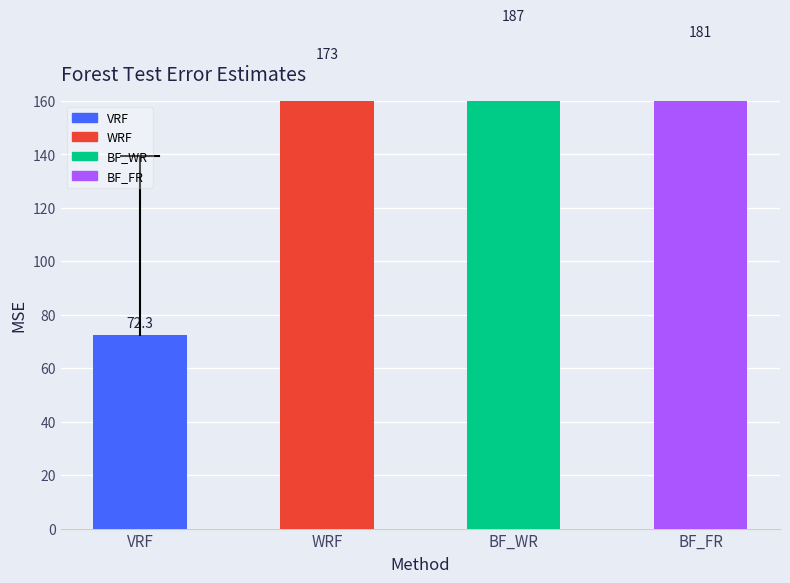

What is the ratio of the value at VRF to the value at BF_FR?

0.4